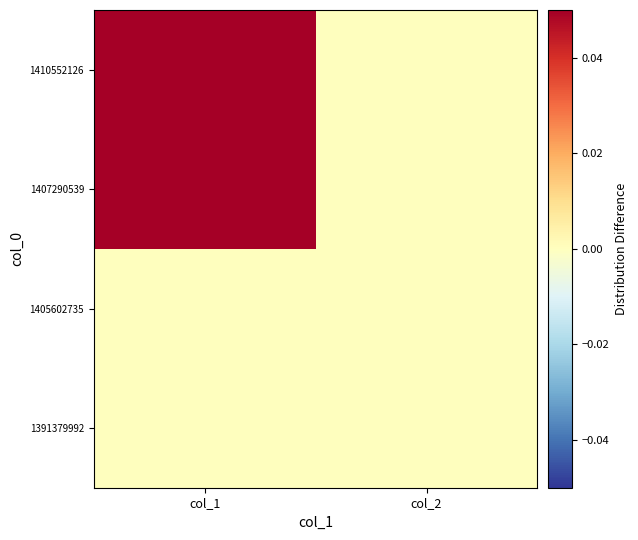

At which category is the sum across all series the highest?

col_1